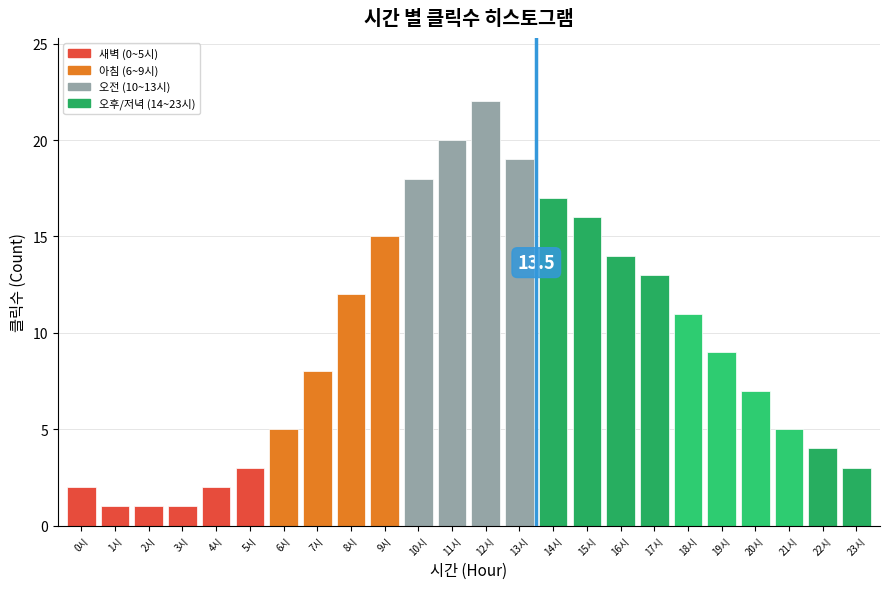

Reading left to right, list all the values displayed in this chart.

0시=2	1시=1	2시=1	3시=1	4시=2	5시=3	6시=5	7시=8	8시=12	9시=15	10시=18	11시=20	12시=22	13시=19	14시=17	15시=16	16시=14	17시=13	18시=11	19시=9	20시=7	21시=5	22시=4	23시=3